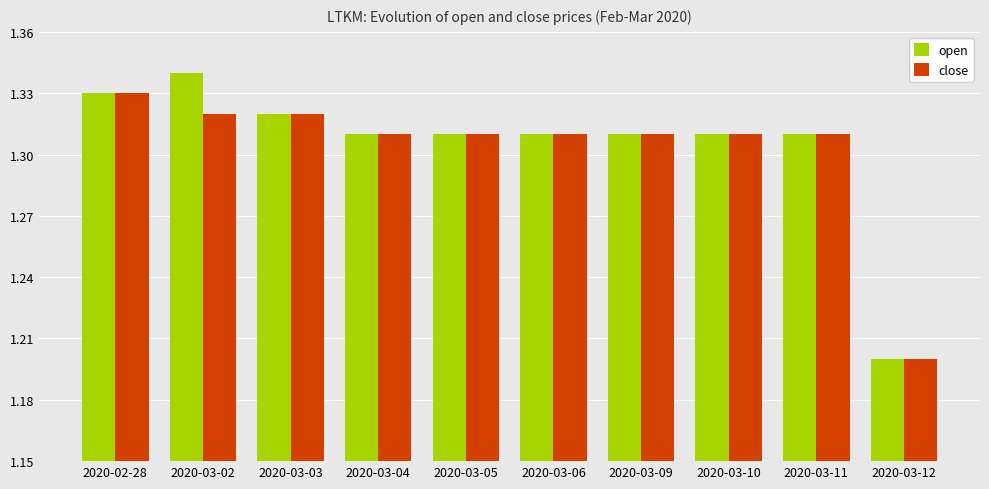

Is it true that open equals 0.4 at 2020-03-05?

False